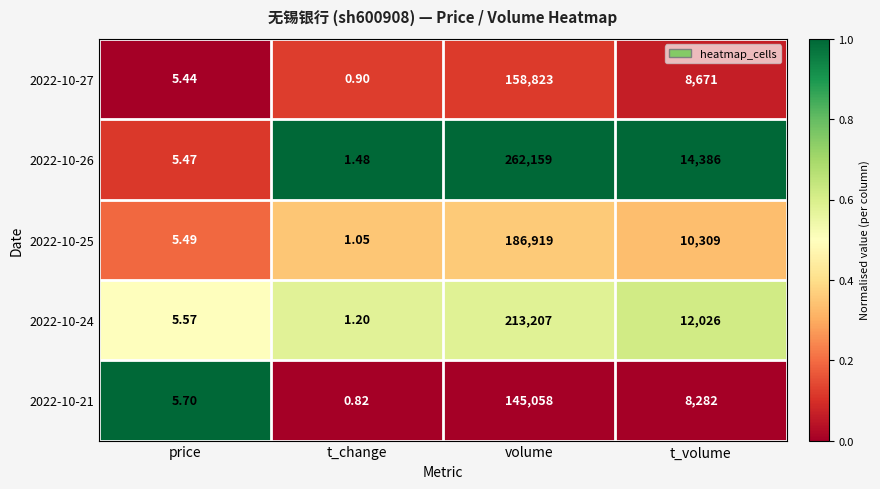

Which series has the widest spread of values?

2022-10-26